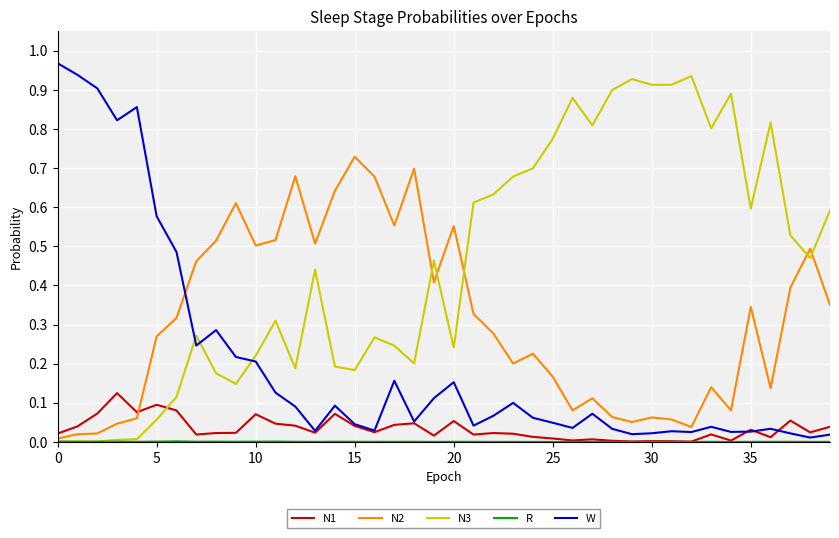

Which series has the largest total across all categories?

N3